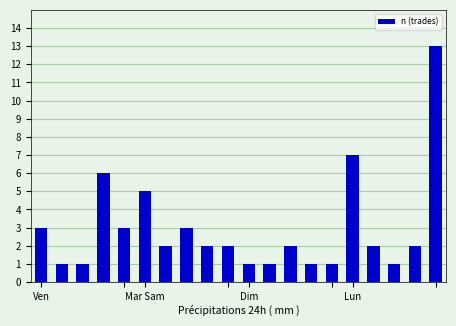

What is the sum of all values?

59